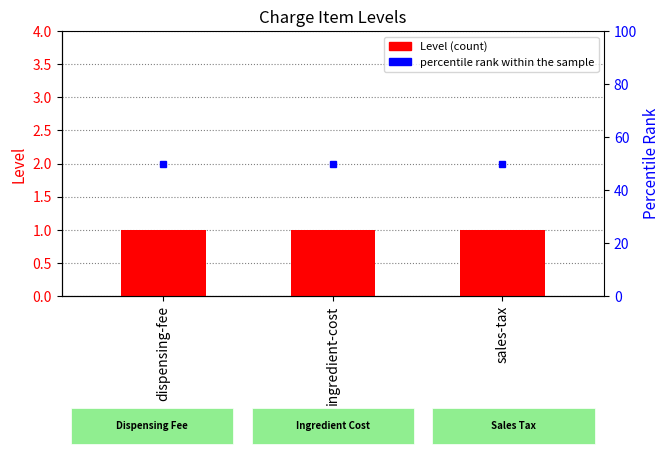

Which category has the highest value in the Level series?

dispensing-fee